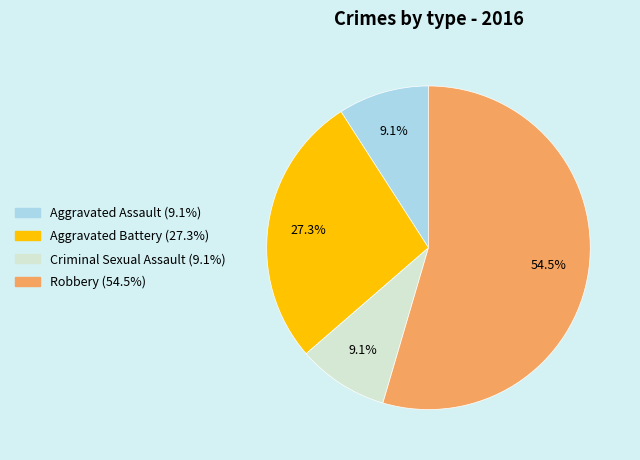

True or false: Aggravated Battery accounts for 27% of the total.

True